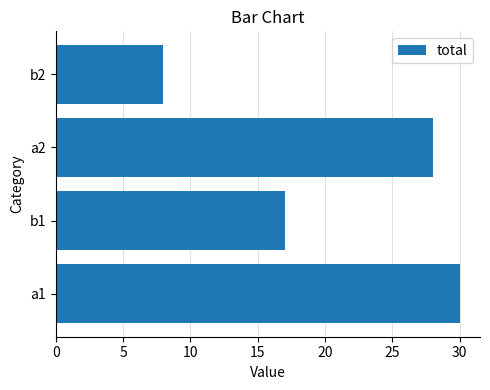

List the labels in order of value, largest first.

a1, a2, b1, b2